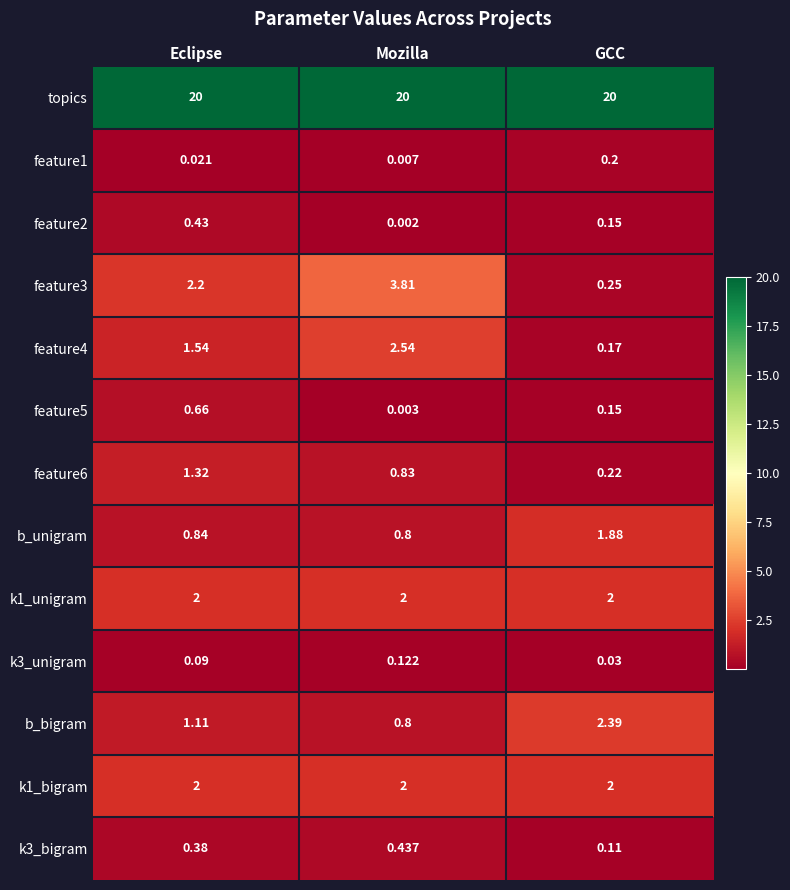

At which label is k3_bigram closest to 0?

GCC